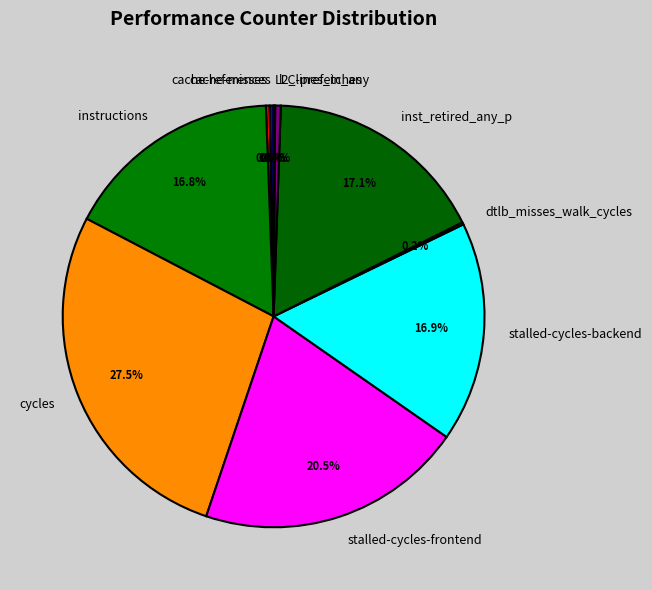

Is it true that inst_retired_any_p is 10% of the pie?

False